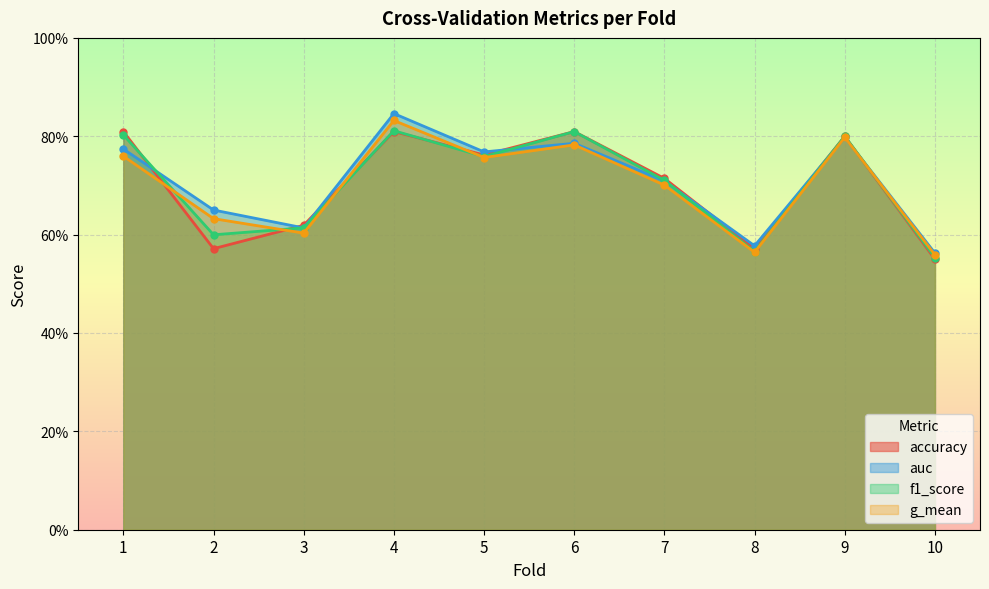

What is the value of the f1_score point at the 8th from the left?

0.6